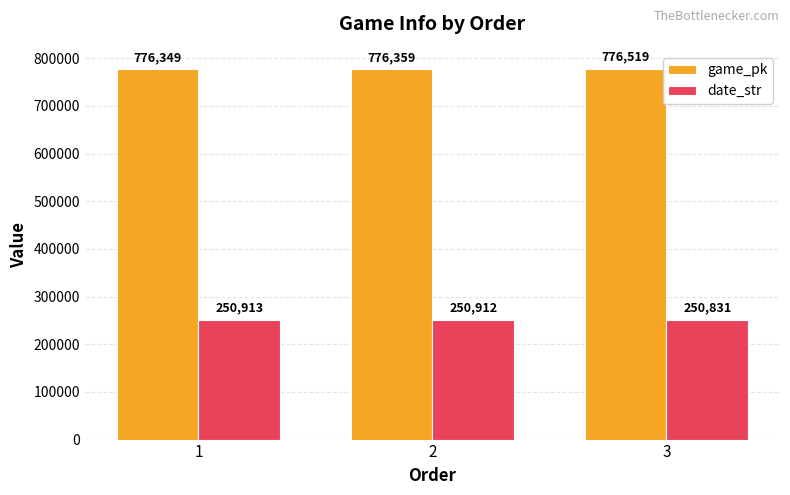

Reading left to right, what are all the values shown in this chart?

game_pk: 1=776349	2=776359	3=776519
date_str: 1=250913	2=250912	3=250831